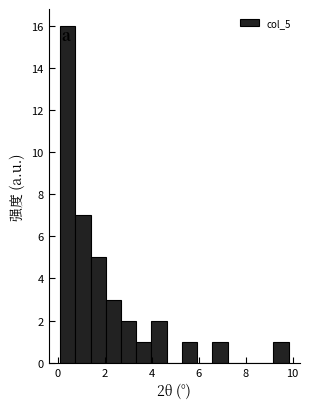

Around what value on the x-axis is the tallest bar? Give the approximate position of its centre, as read against the axis.

0.4